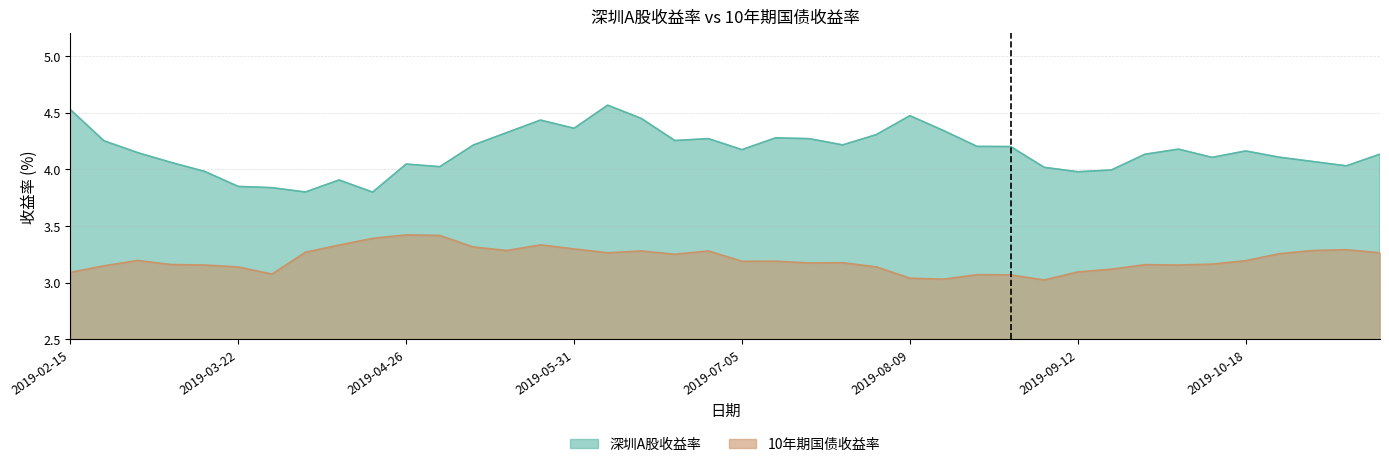

What is the value of the 10年期国债收益率 point at the 36th from the left?

3.2